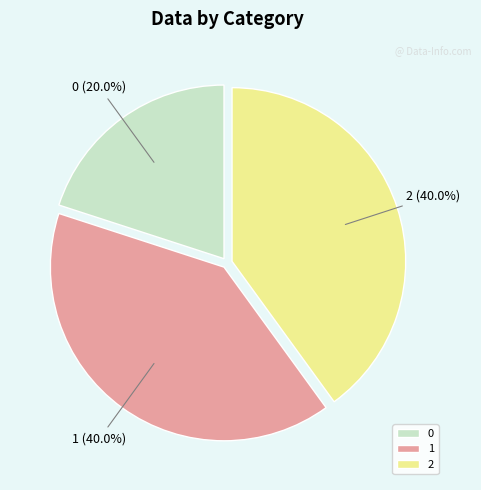

Does any single category account for the majority?

No